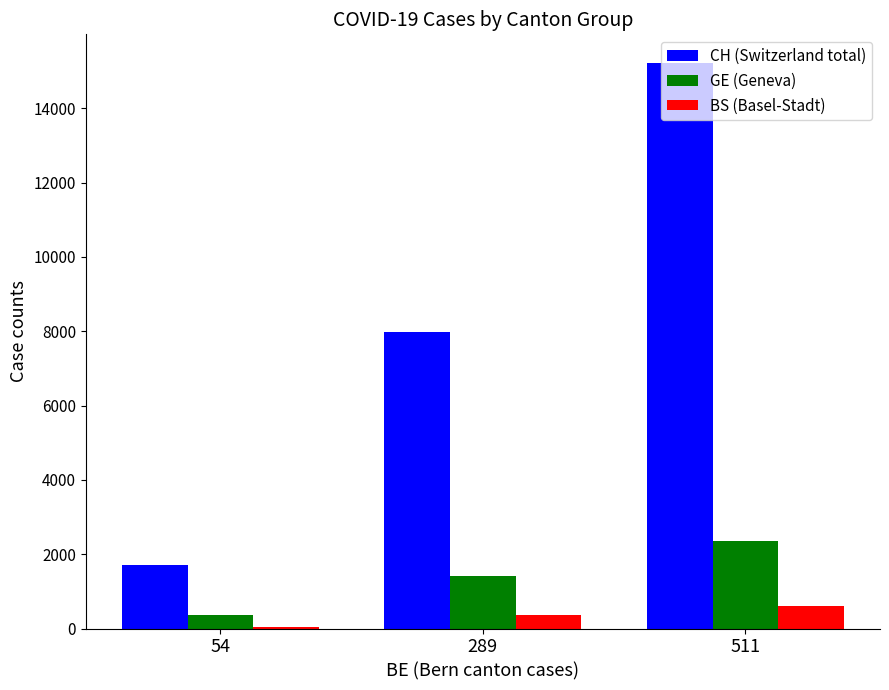

How many series are shown in this chart?

3